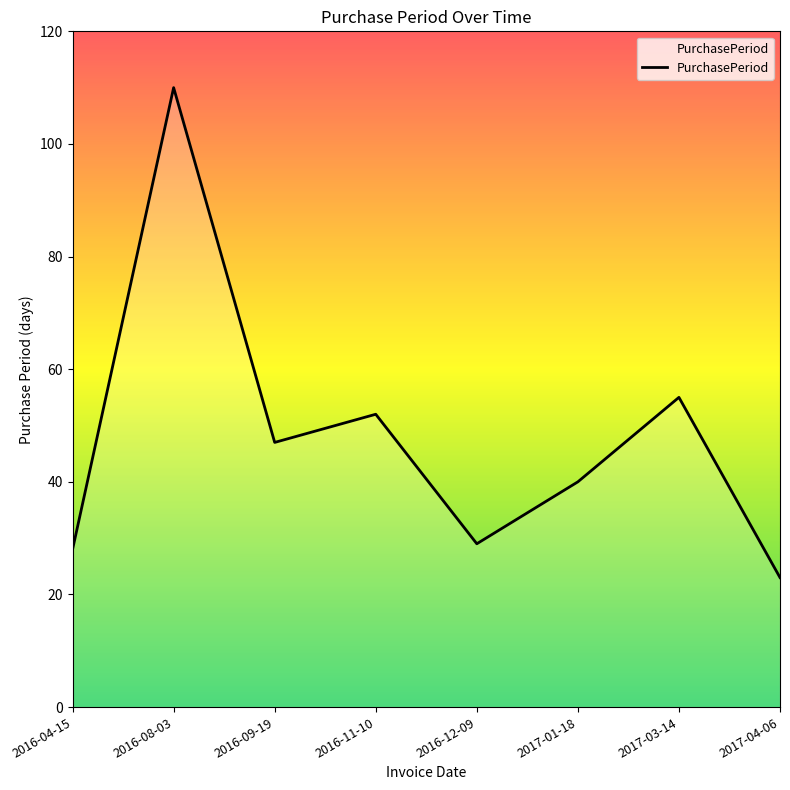

Is it true that the value at 2017-01-18 is 40?

True